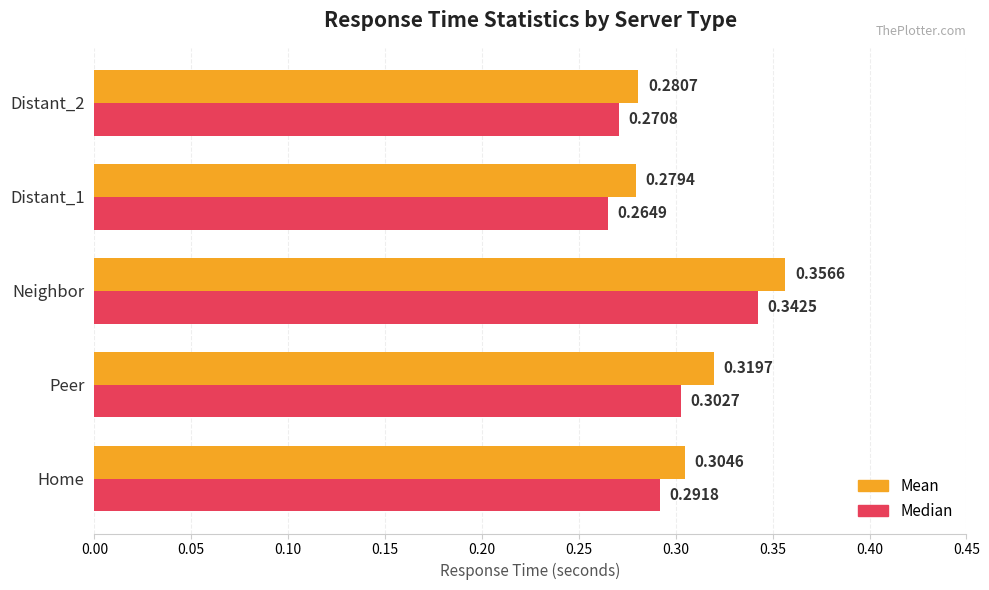

What is the sum of the Mean values at Neighbor and Distant_1?

0.6